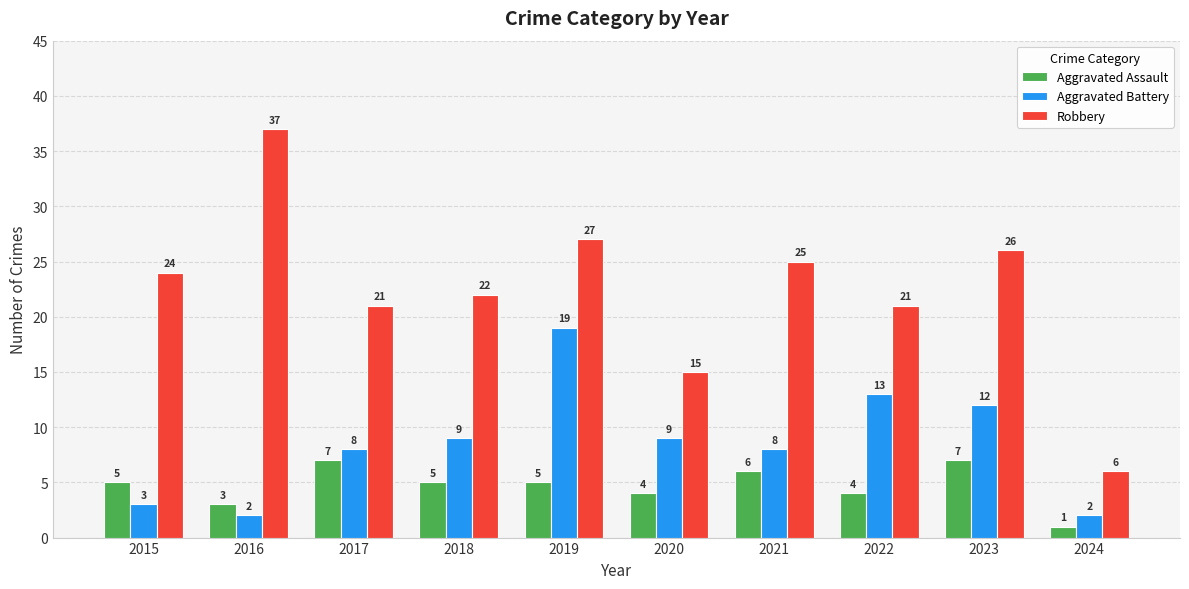

Rank the series by their maximum value, from highest to lowest.

Robbery, Aggravated Battery, Aggravated Assault